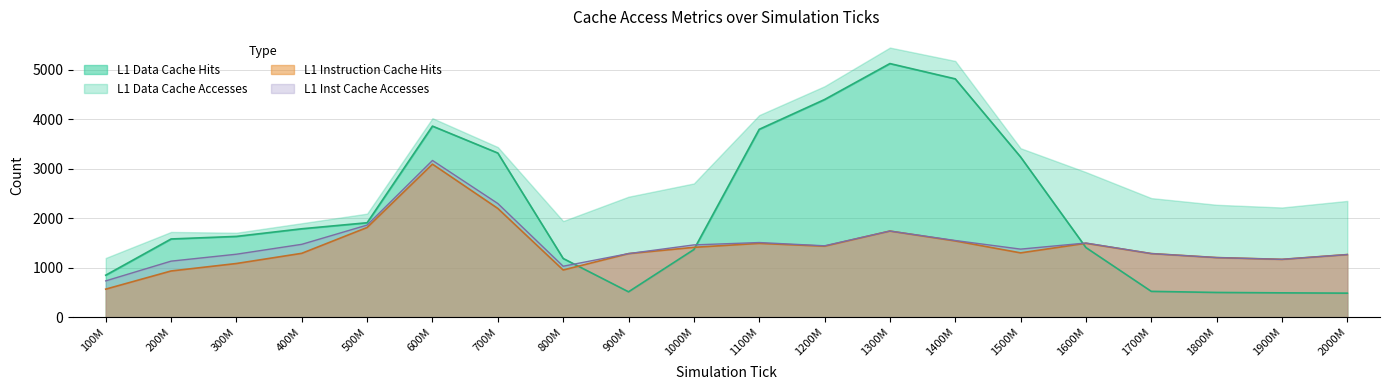

The value of L1 Instruction Cache Hits at 1000M is 787. True or false?

False